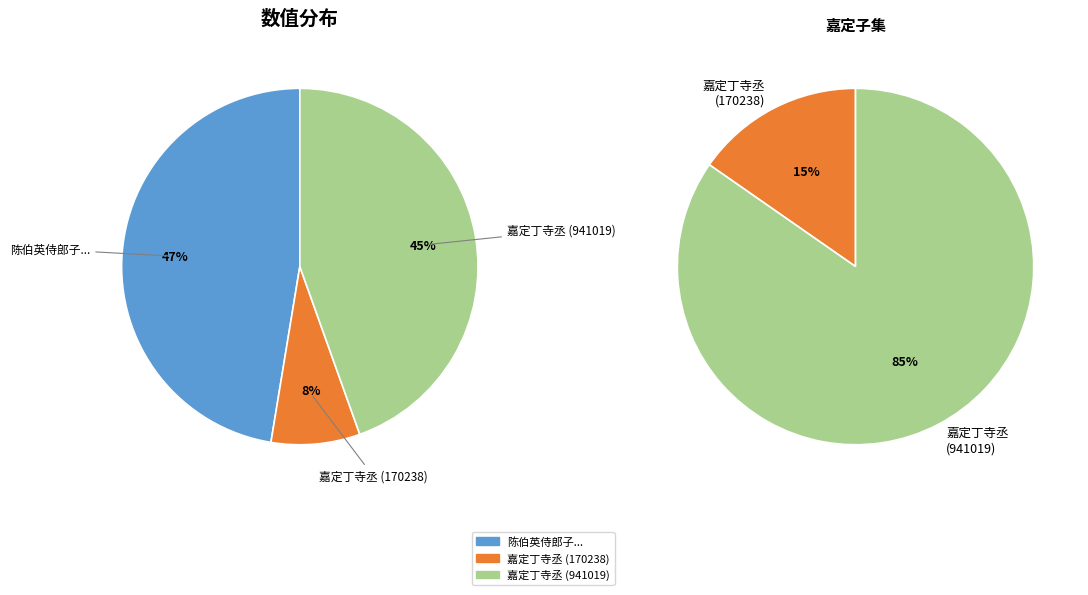

How many segments does this pie chart have?

3